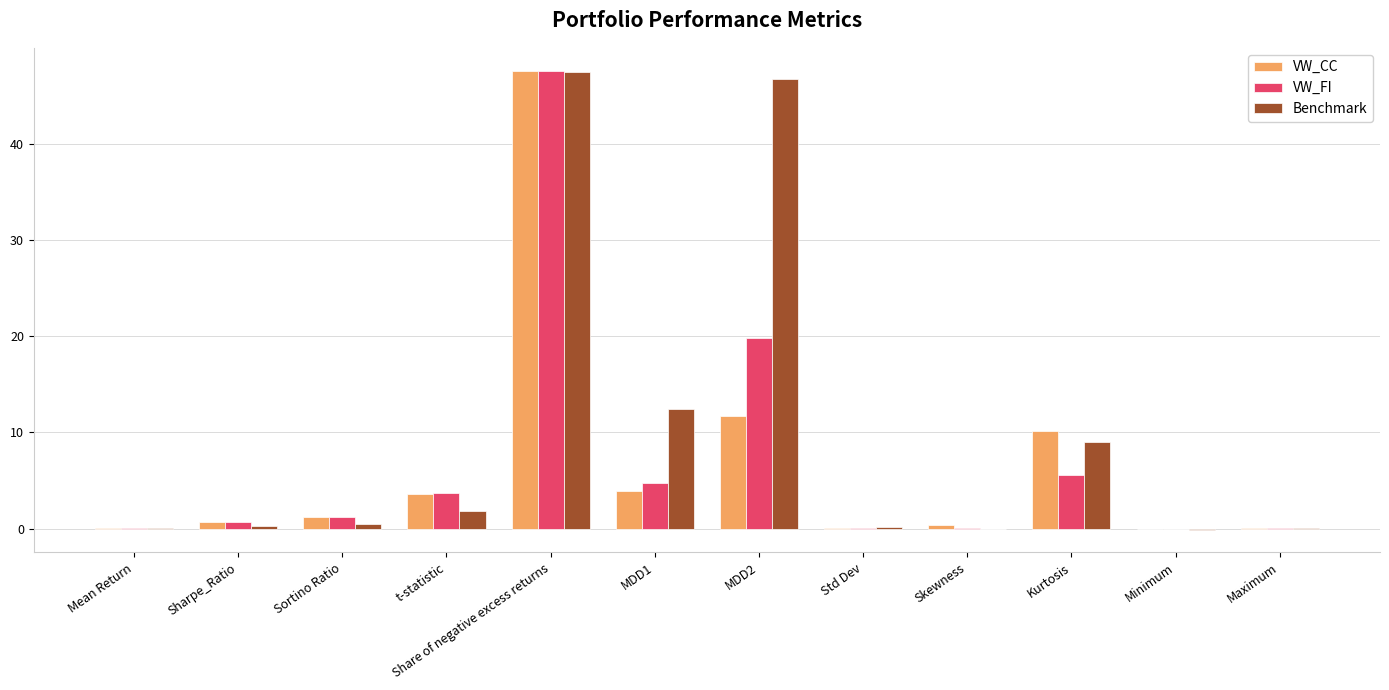

Are the bars horizontal?

No